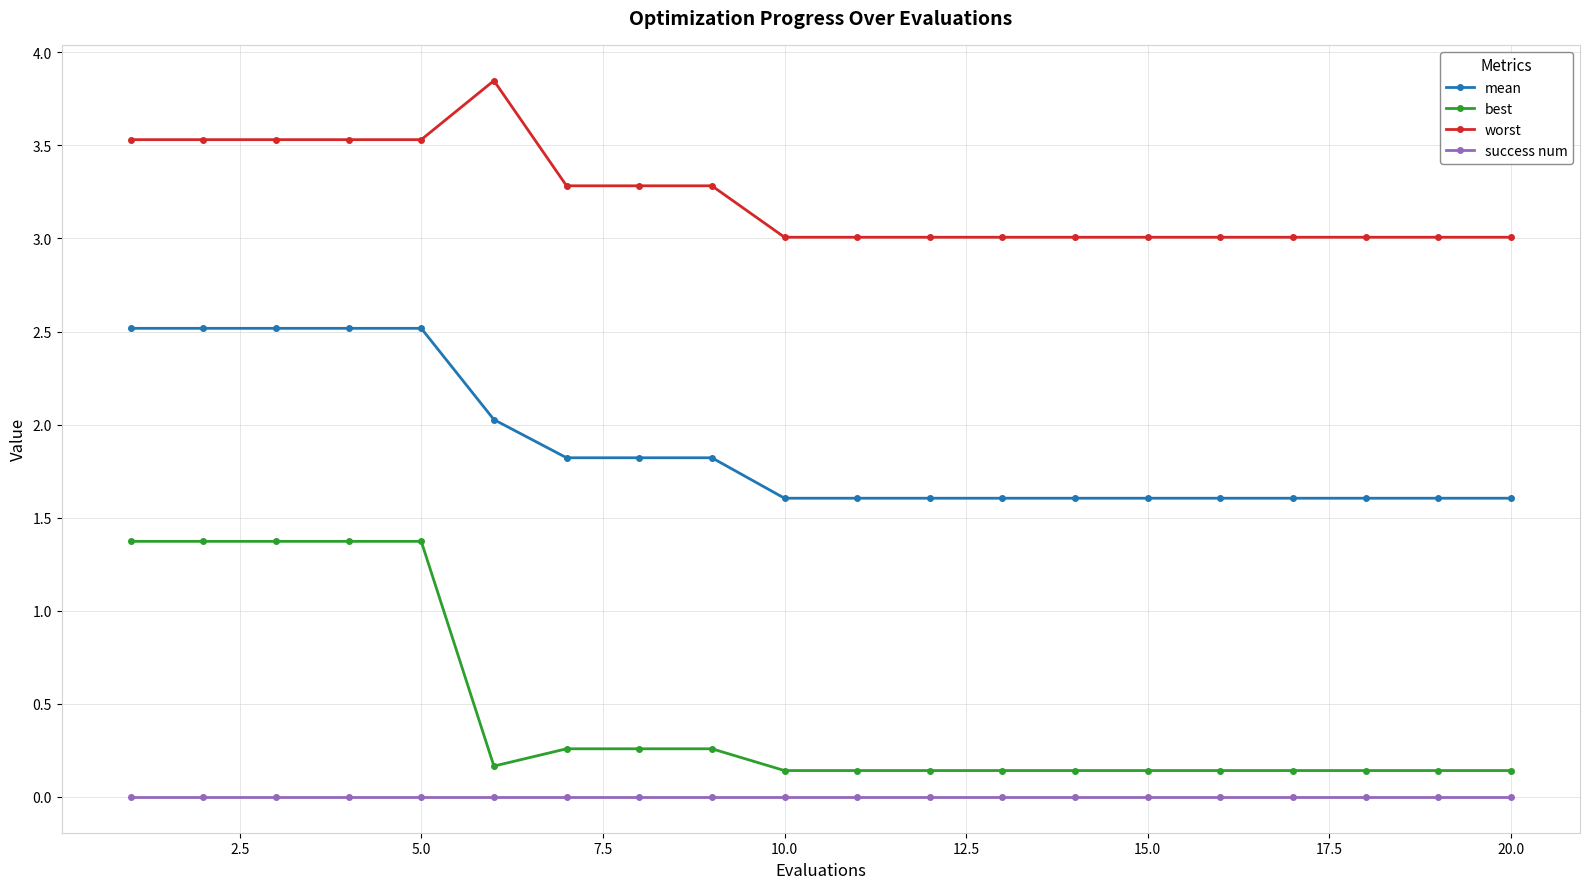

What is the difference between the second highest and minimum values in the best series?

1.2